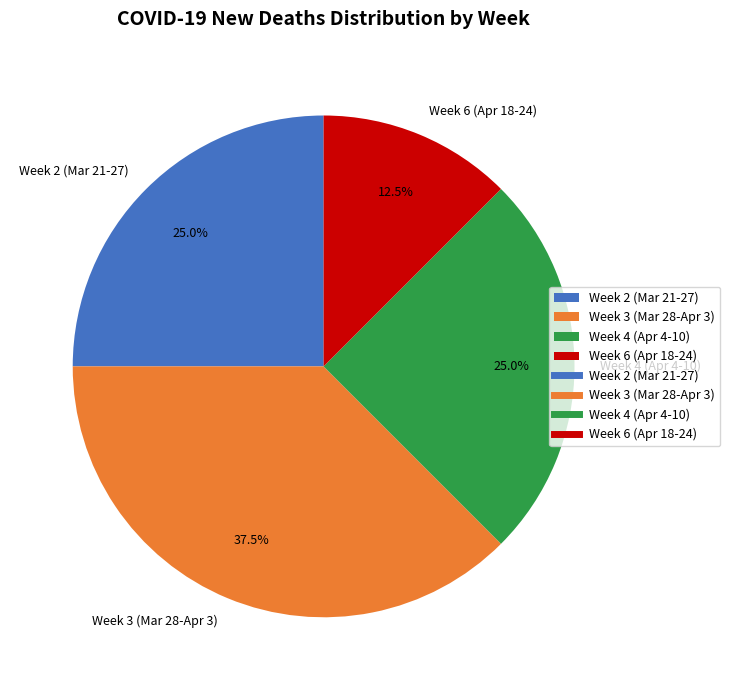

Approximately how many times larger is the value at Week 4 (Apr 4-10) compared to Week 3 (Mar 28-Apr 3)?

0.7